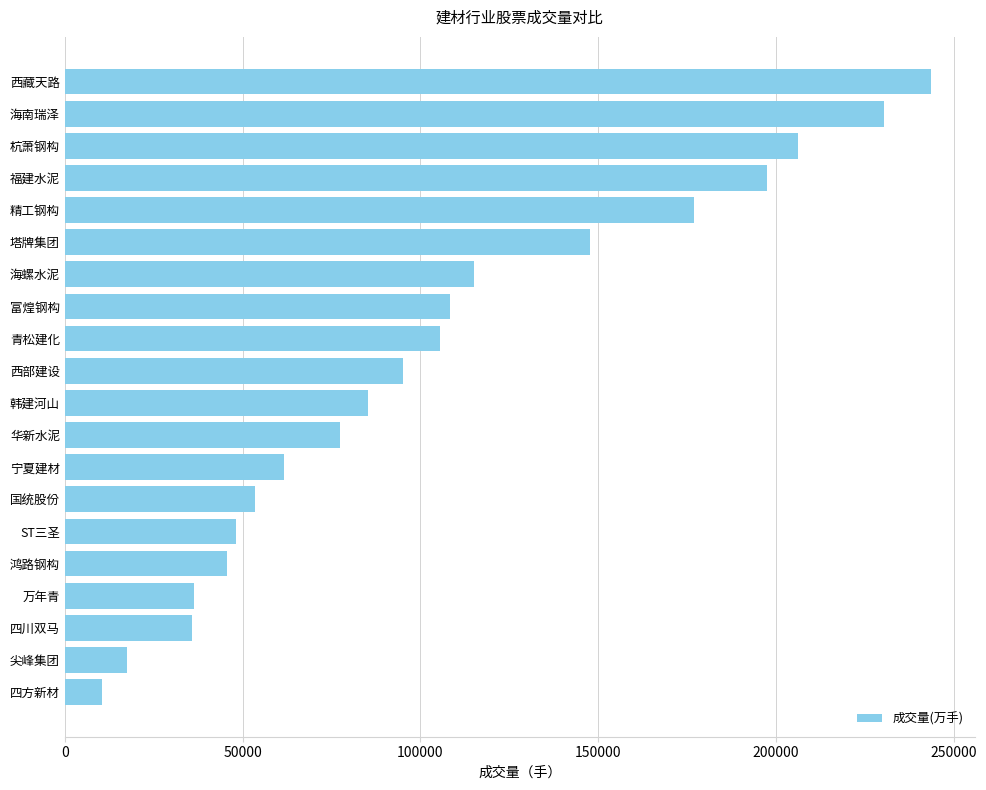

What is the minimum value shown in the chart?

10416